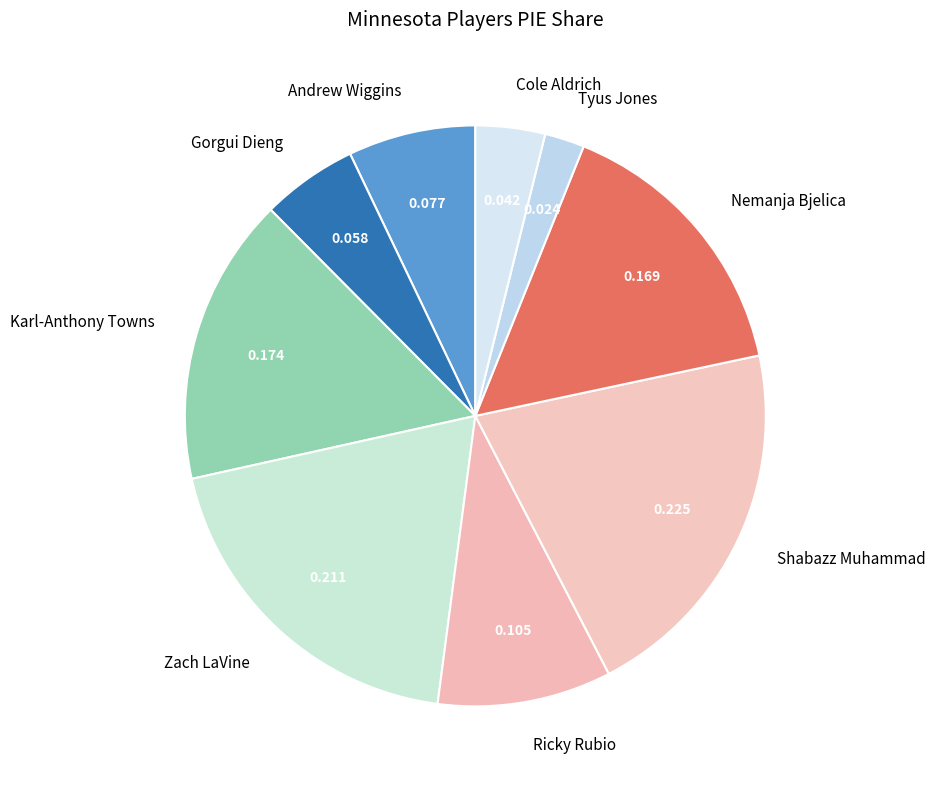

Between Karl-Anthony Towns and Ricky Rubio, which is larger?

Karl-Anthony Towns